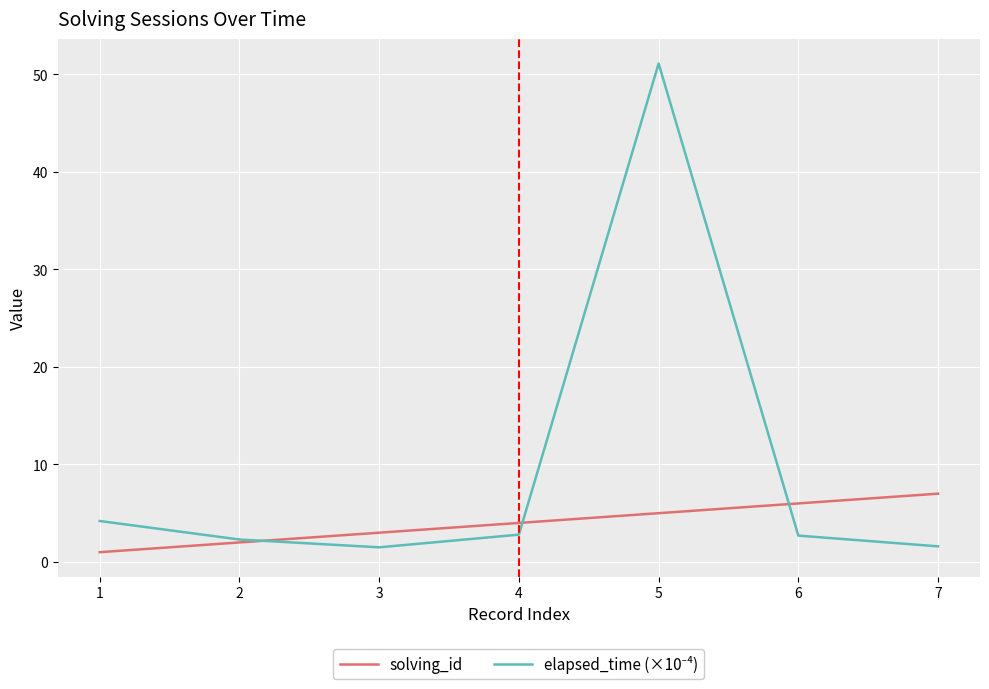

What is the difference between the highest and lowest values at 6?

3.3